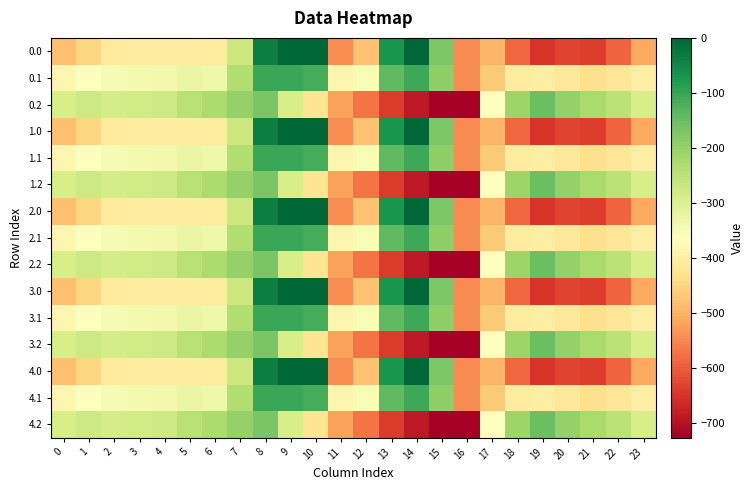

How many data points does each series have?

24